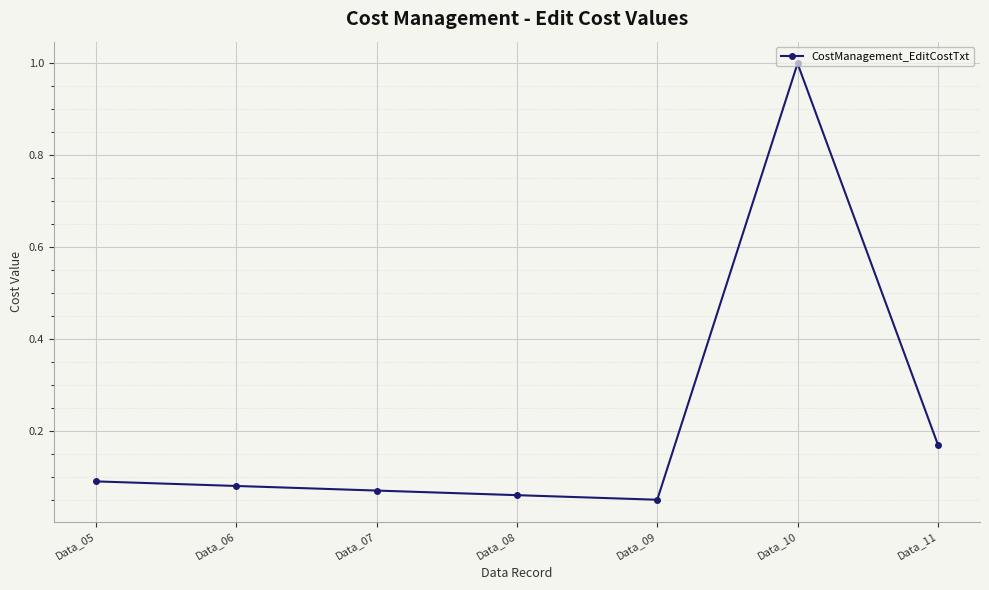

At which category does the chart reach its peak across all series?

Data_10